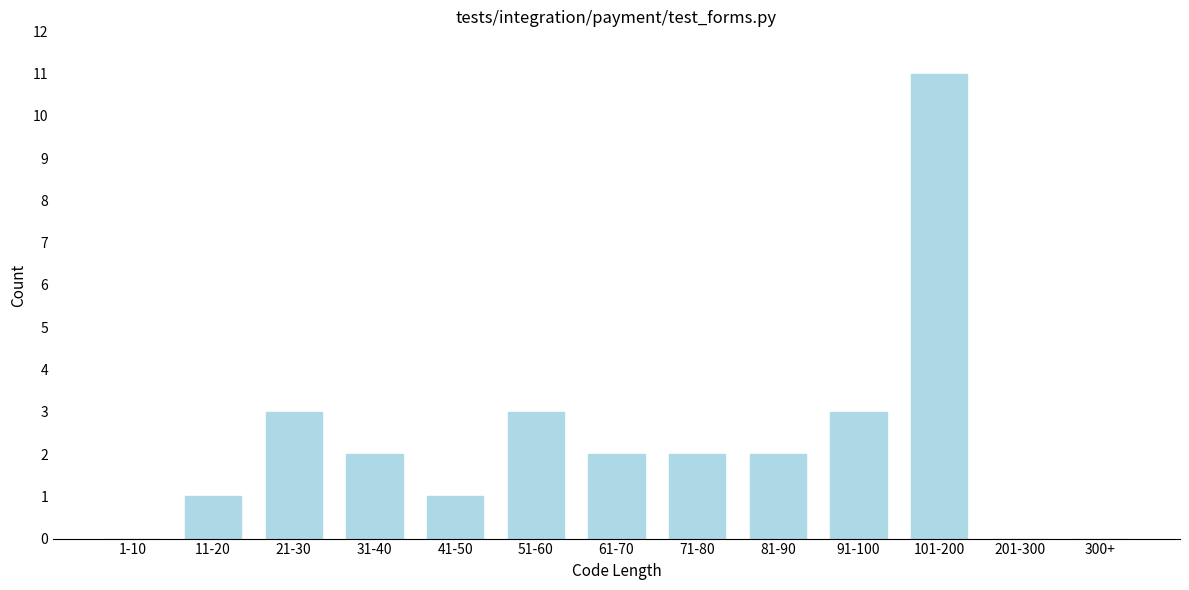

Reading left to right, extract all data points from this chart.

1-10=0	11-20=1	21-30=3	31-40=2	41-50=1	51-60=3	61-70=2	71-80=2	81-90=2	91-100=3	101-200=11	201-300=0	300+=0